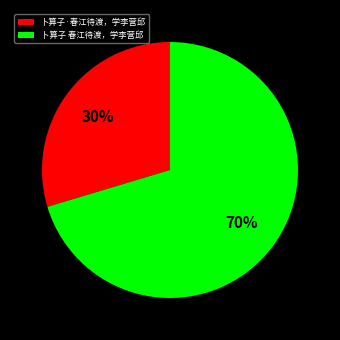

Is there a majority slice in this chart?

Yes